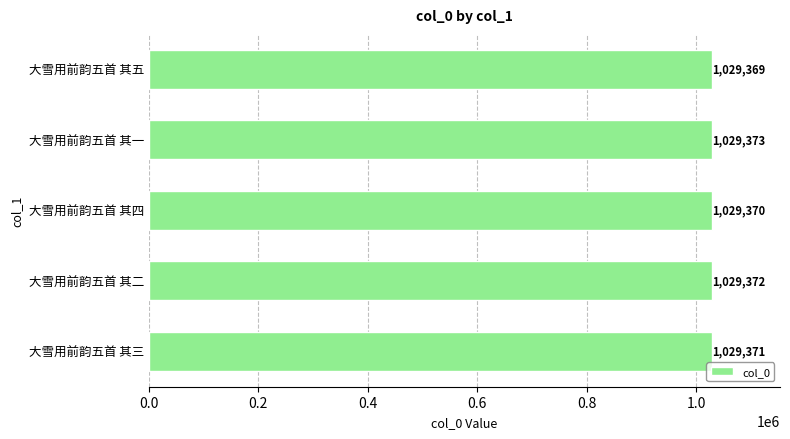

How many distinct data groups are displayed?

1